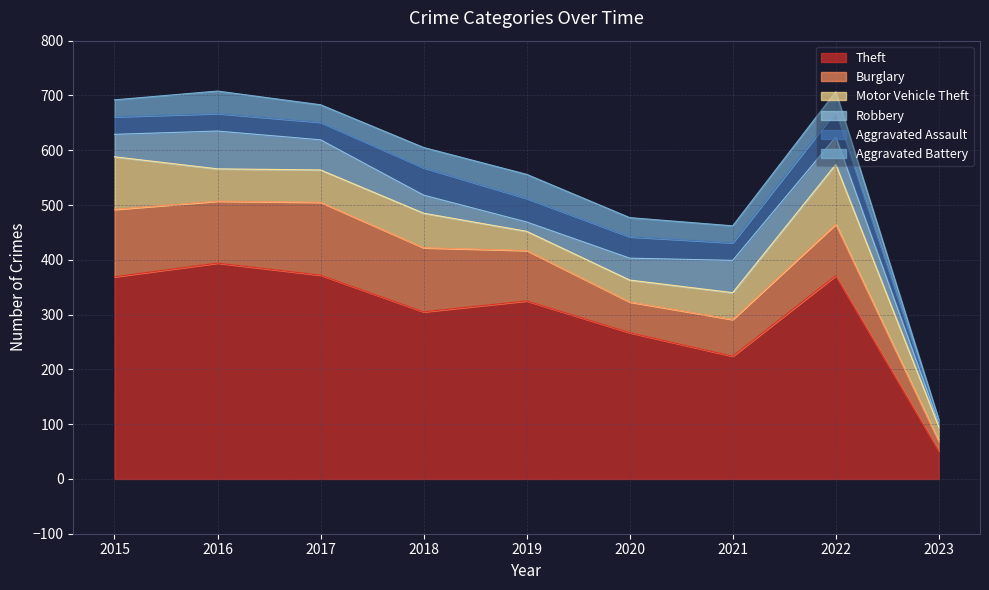

List the labels in order of Robbery value, largest first.

2016, 2021, 2017, 2022, 2015, 2020, 2018, 2019, 2023